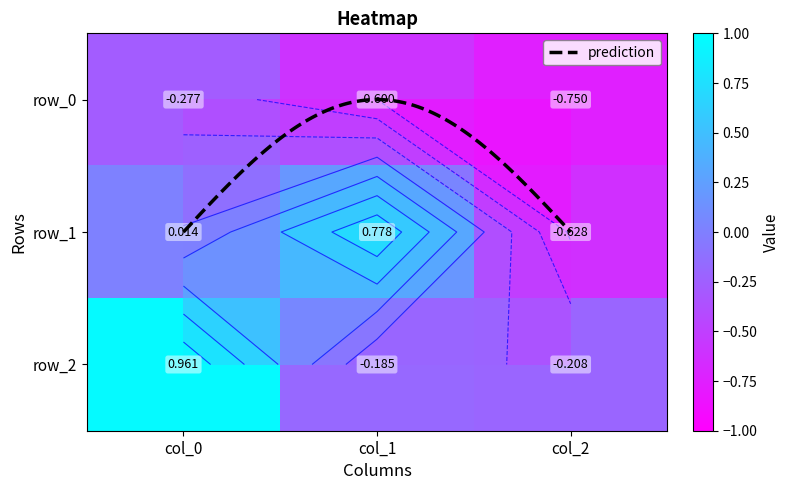

What is the maximum value for row_2?

1.0